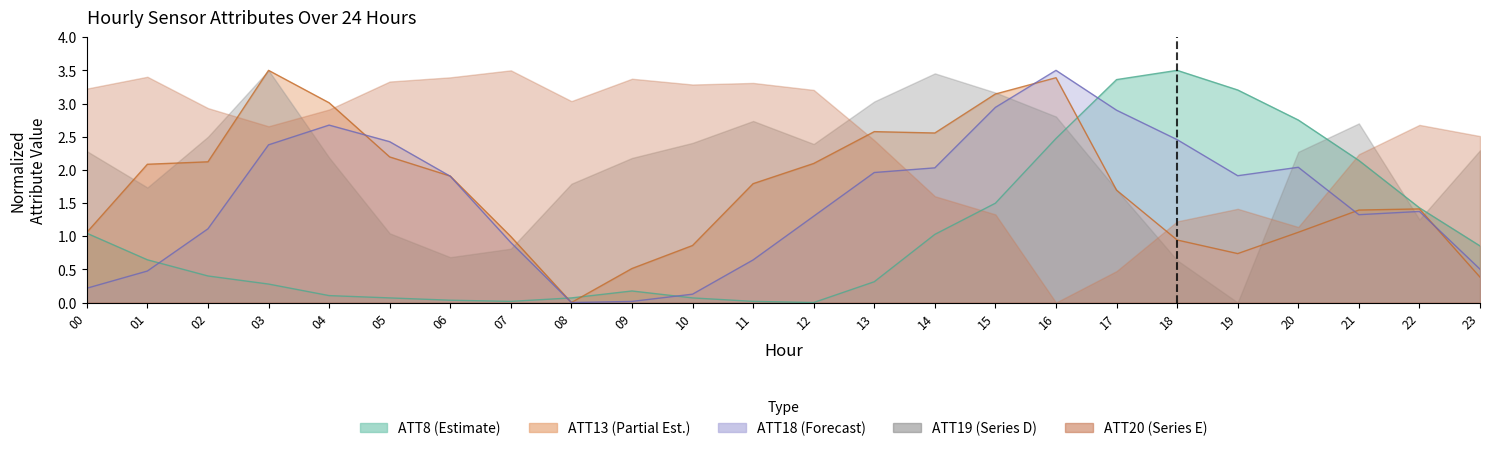

The ATT18 series shows 0.0 at 10. True or false?

False